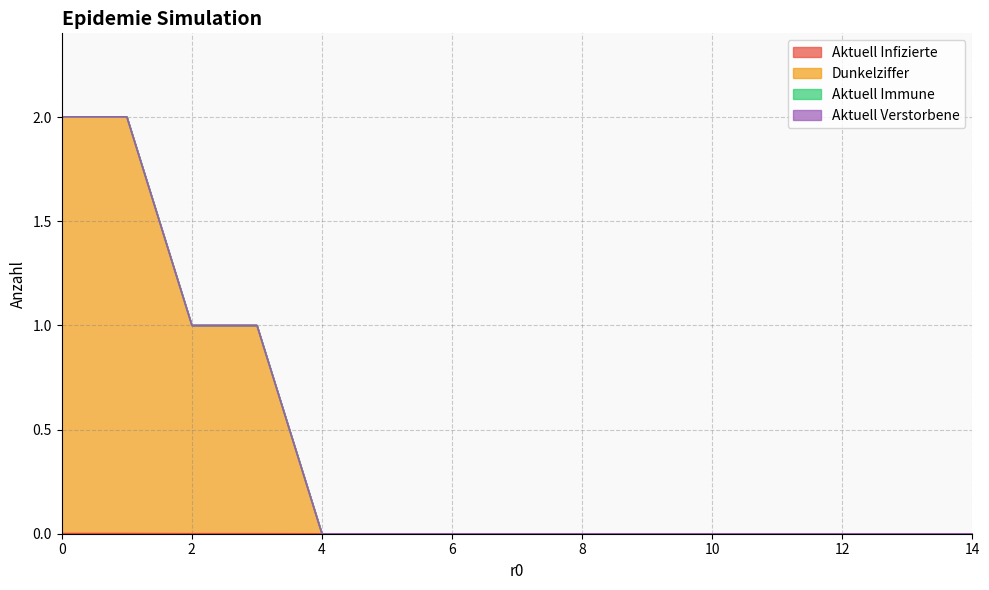

Is it true that Dunkelziffer equals 1.2 at 10?

False